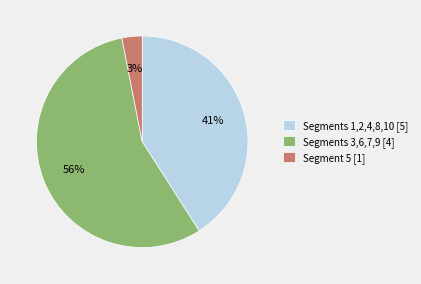

The Segment 5 [1] slice represents 3% of the pie. True or false?

True